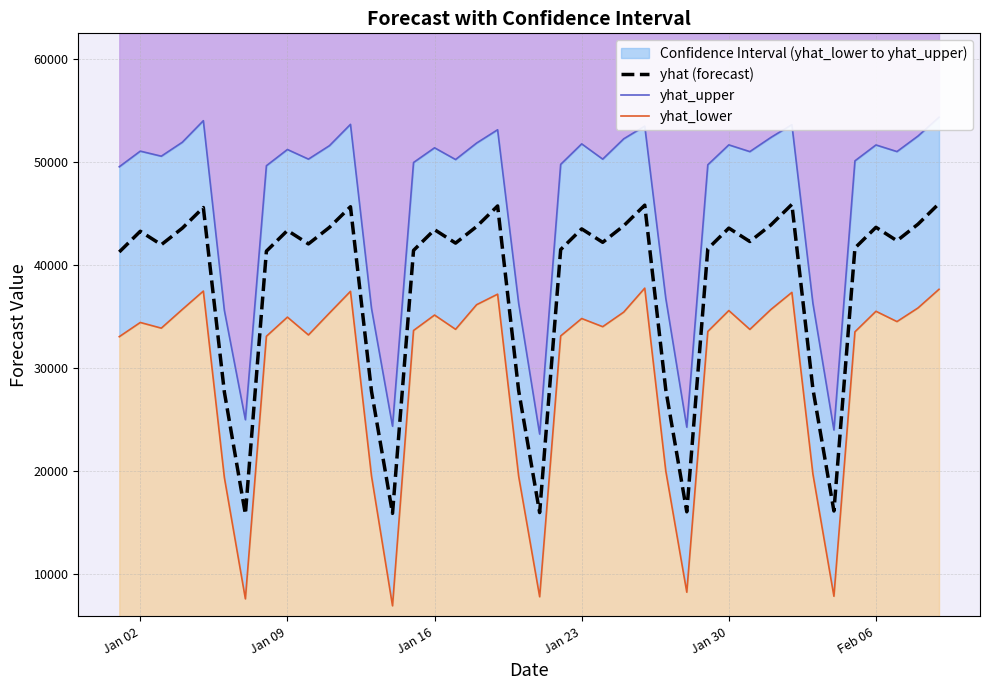

In yhat_upper, how many points are lower than both neighbors (excluding endpoints)?

11